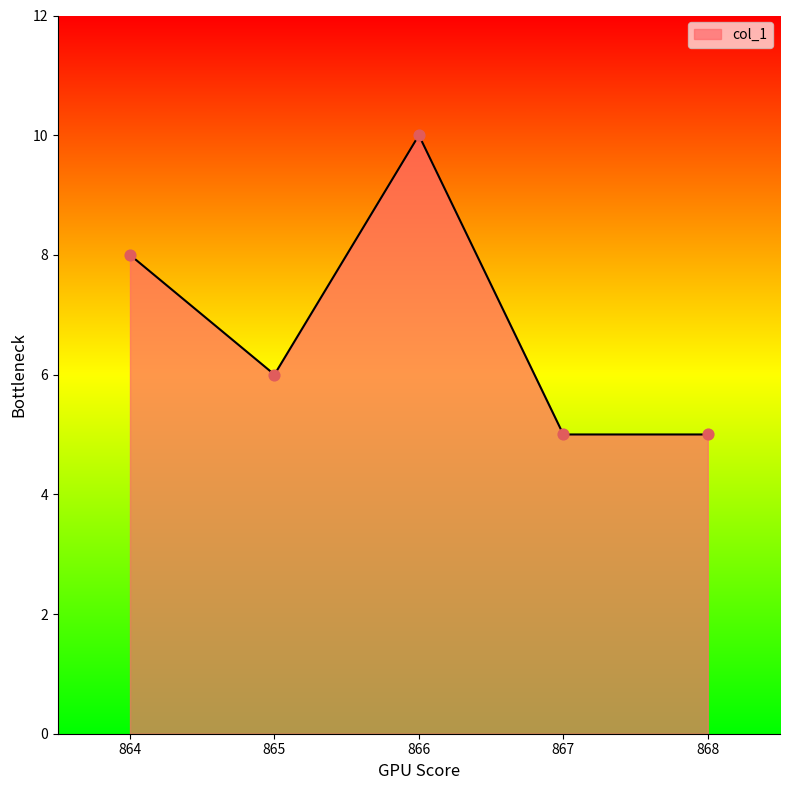

What is the ratio of the value at 866 to the value at 865?

1.7